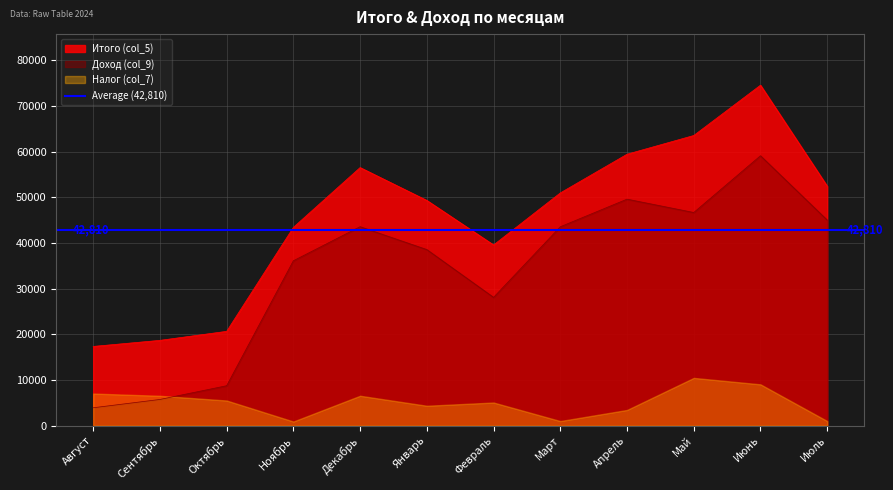

True or false: Доход (col_9) and Итого (col_5) intersect in this chart.

False